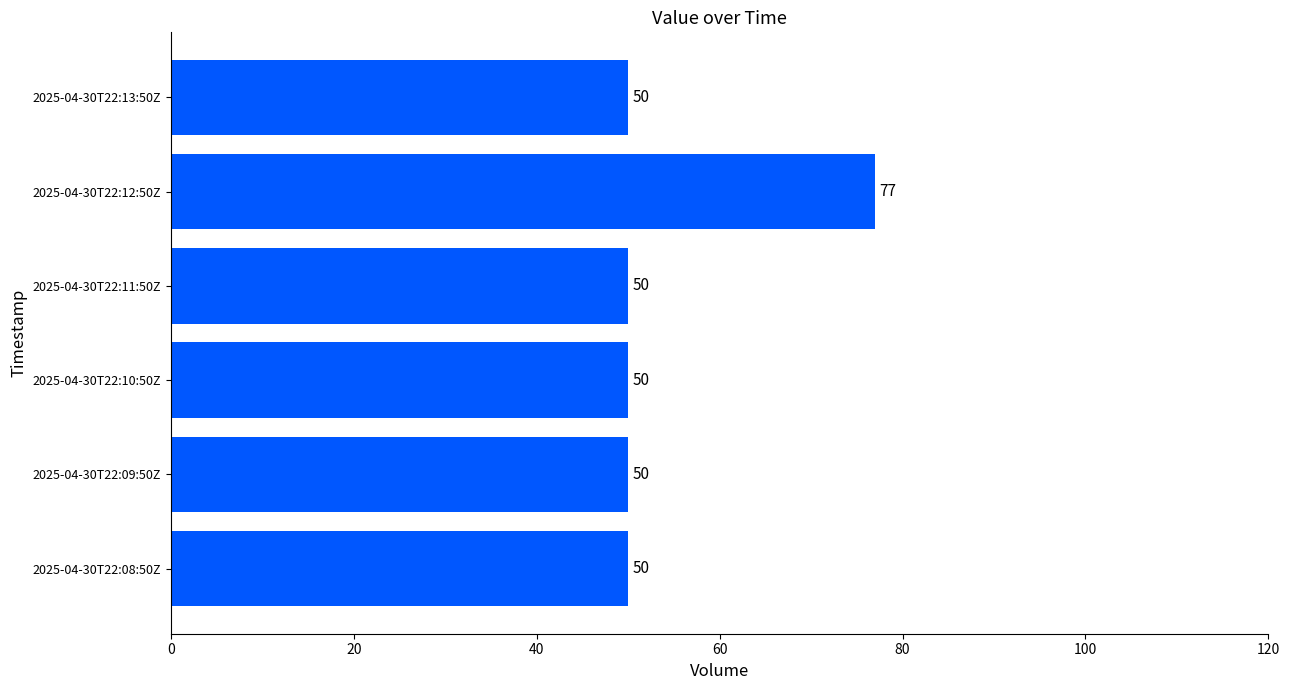

What is the sum of all values?

327